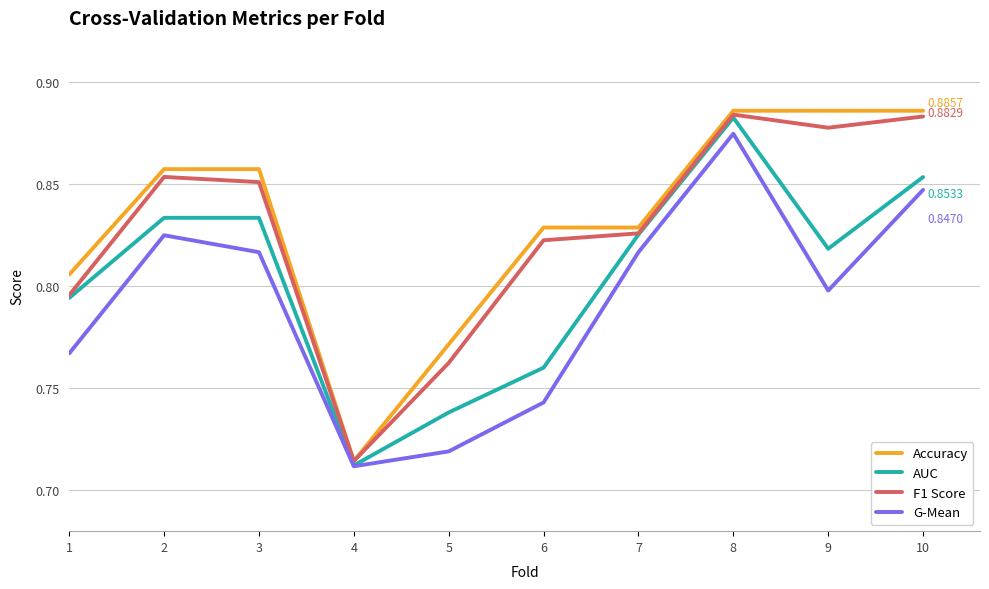

Is the value of AUC at 6 greater than the value of F1 Score at 6?

No